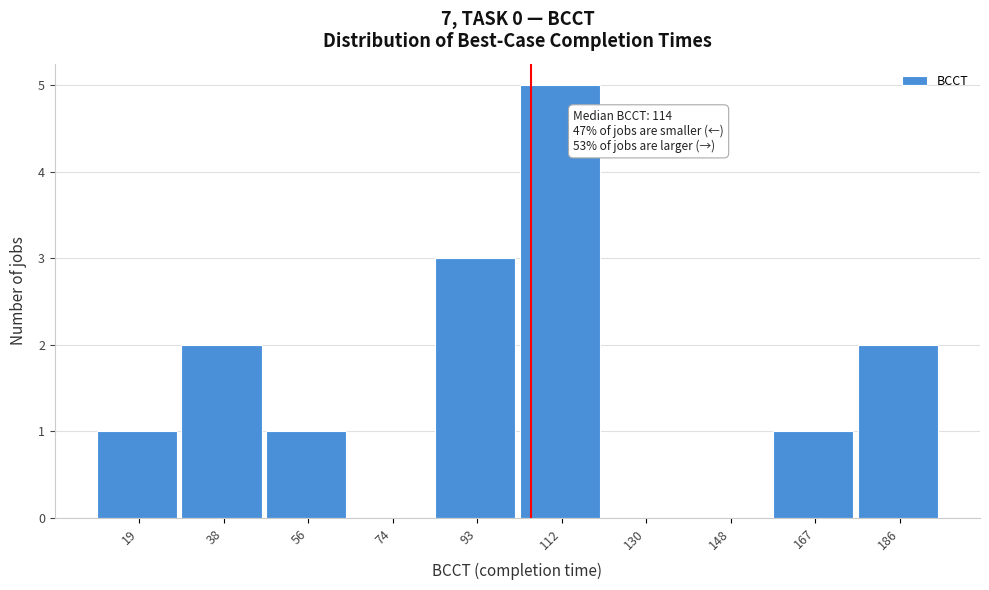

Approximately how many times larger is the value at 112 compared to 56?

5.0